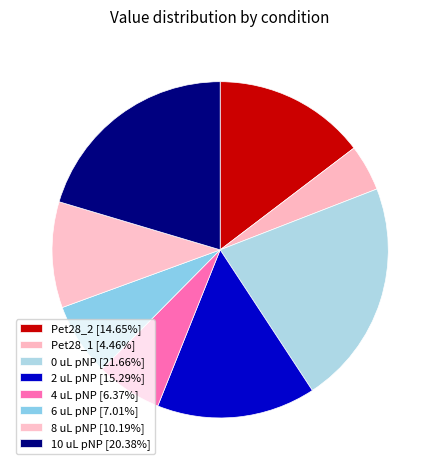

Which has a higher value, 6 uL pNP or 4 uL pNP?

6 uL pNP